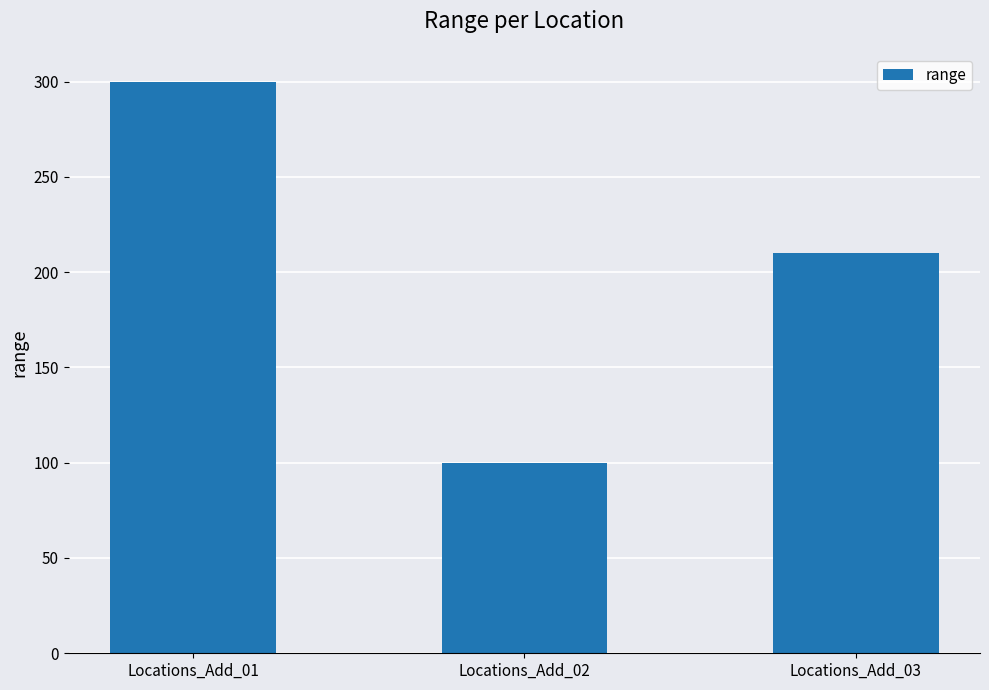

Between Locations_Add_02 and Locations_Add_03, which is larger?

Locations_Add_03